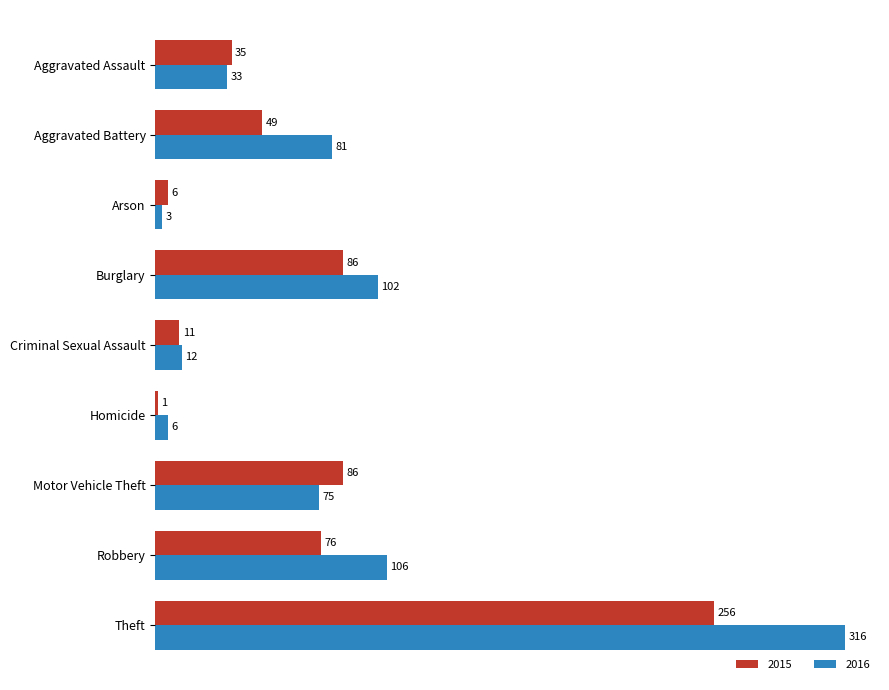

What is the approximate value of 2016 at Robbery, to the nearest 10?

110